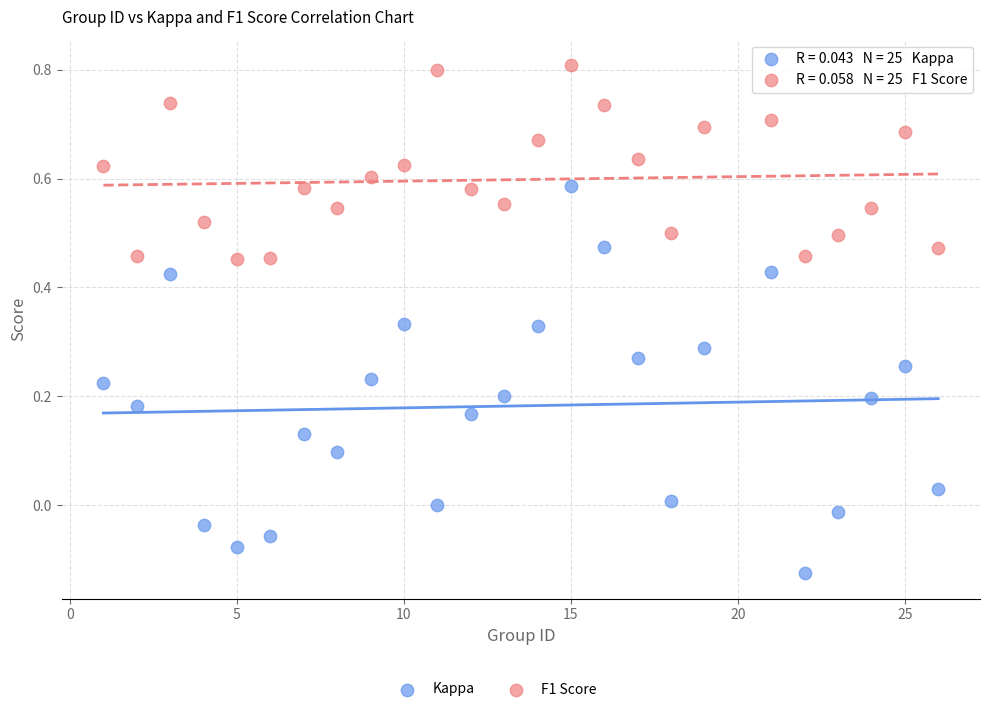

Across all data points, what is the range of Y values (max minus min)?

0.9